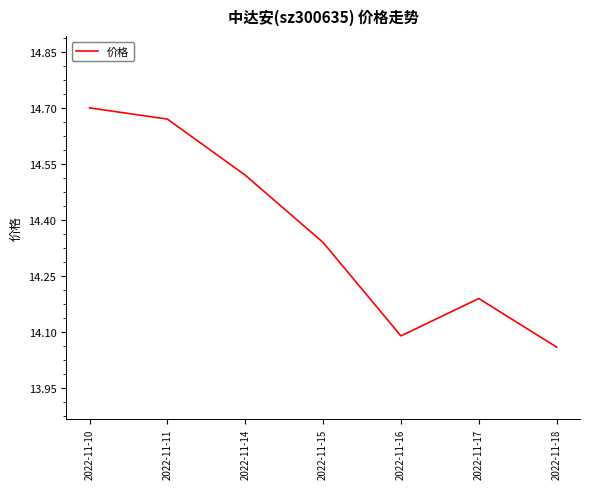

At which category does the chart reach its peak across all series?

2022-11-10